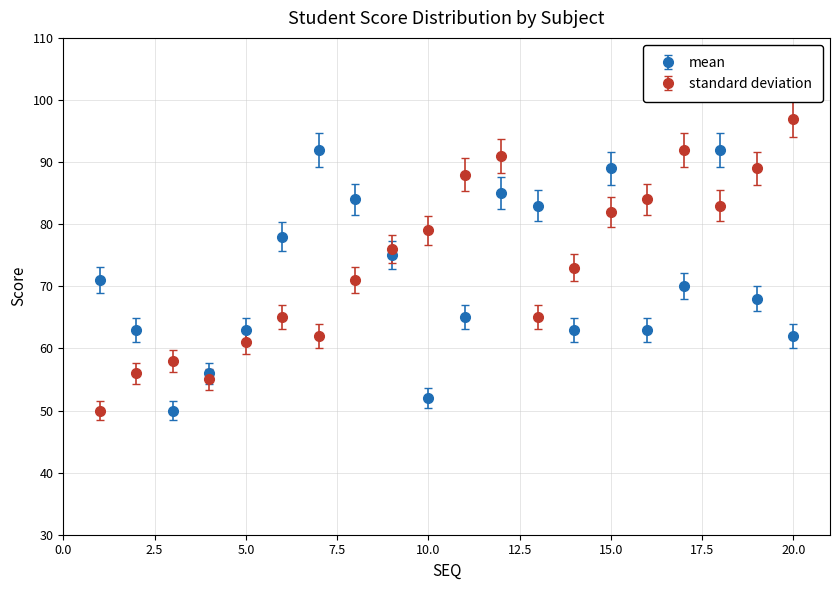

What are all the series names shown in the legend?

mean, standard deviation